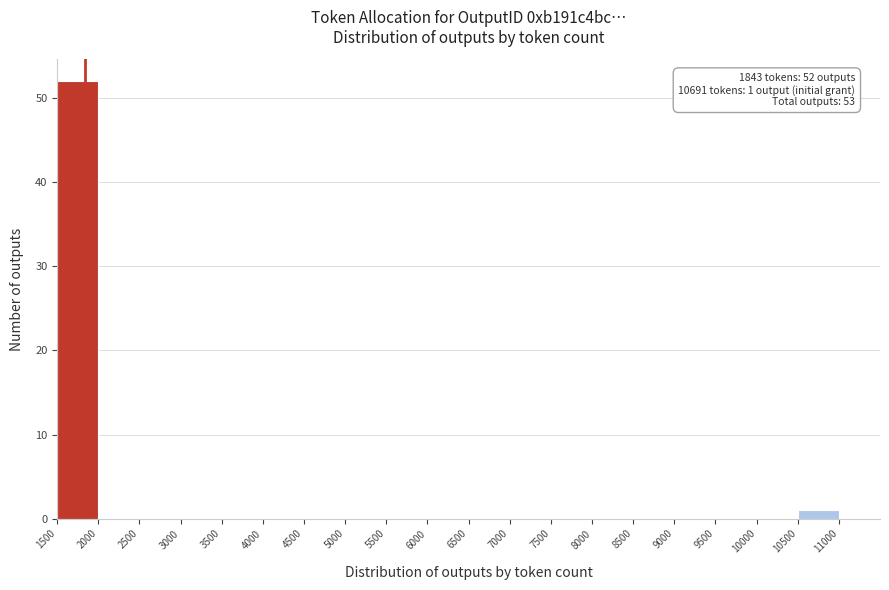

Over which range of the x-axis is the bar tallest?

1500 to 2000